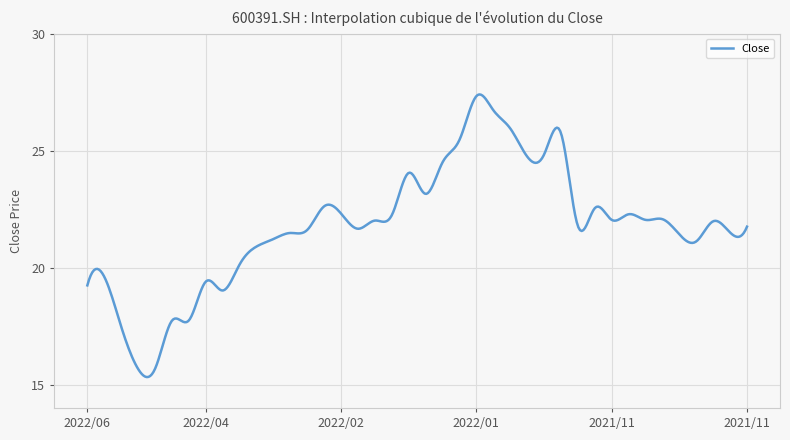

What is the smallest value displayed?

15.3